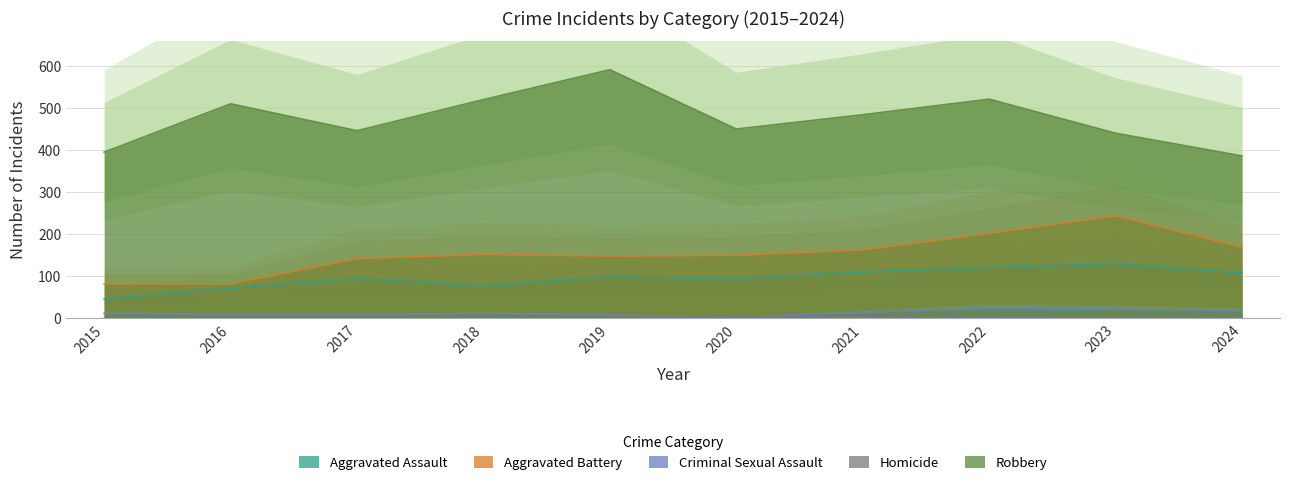

What value does the Aggravated Battery series have at 2024, to the nearest 10?

170